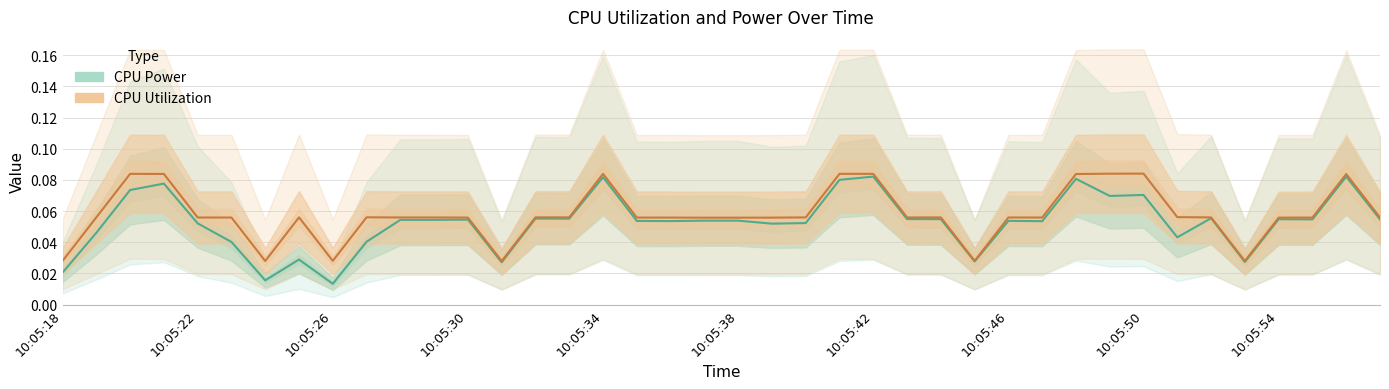

Count the CPU Utilization values in the range 0 to 1.

40